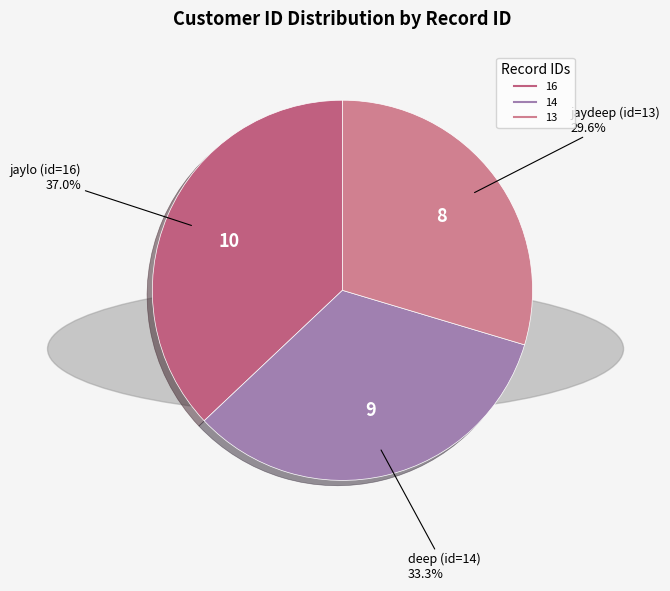

How many slices are in this pie chart?

3